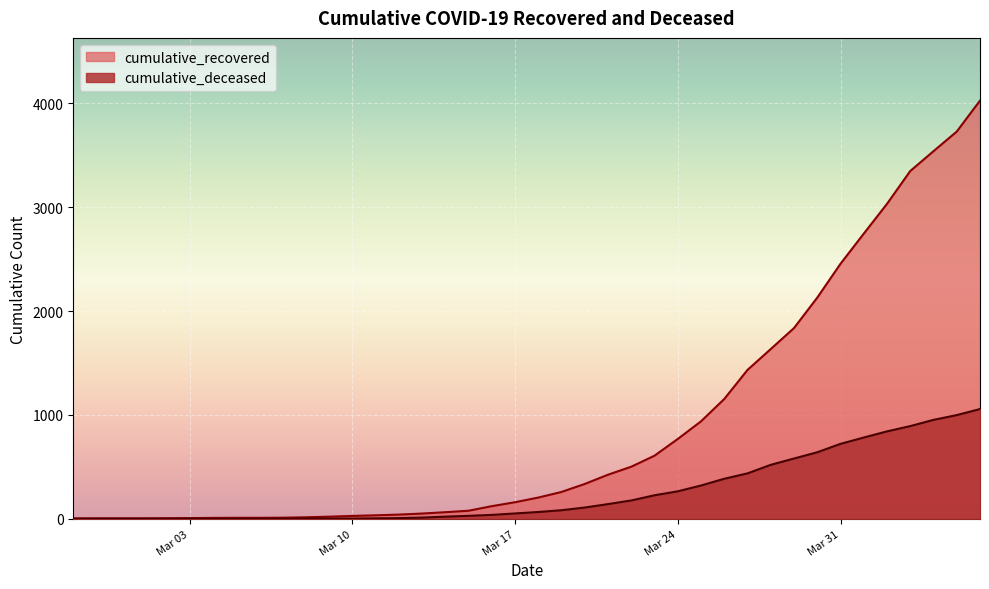

The cumulative_deceased series shows 591 at 2020-03-26. True or false?

False